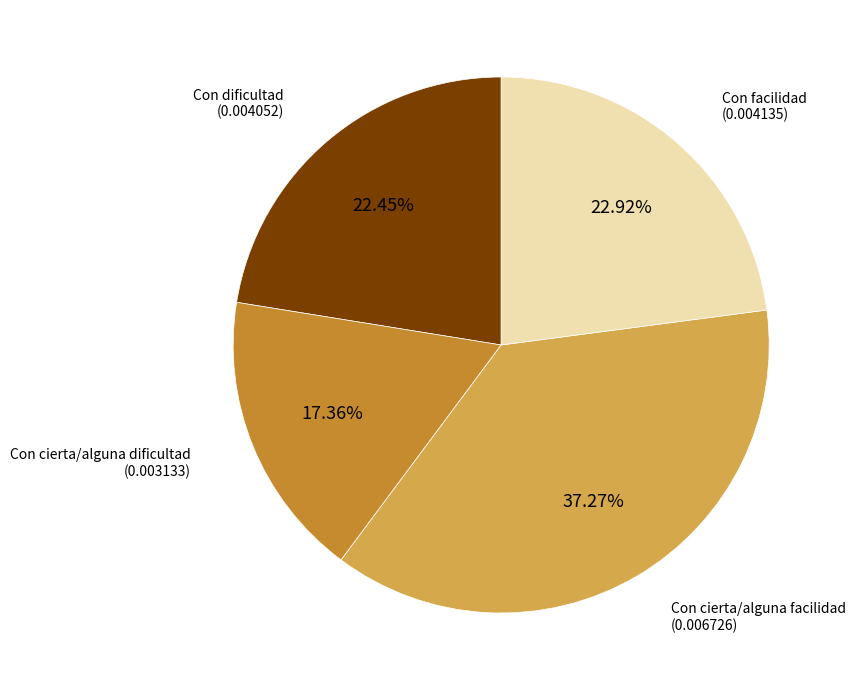

Is there any slice that represents more than half of the pie?

No